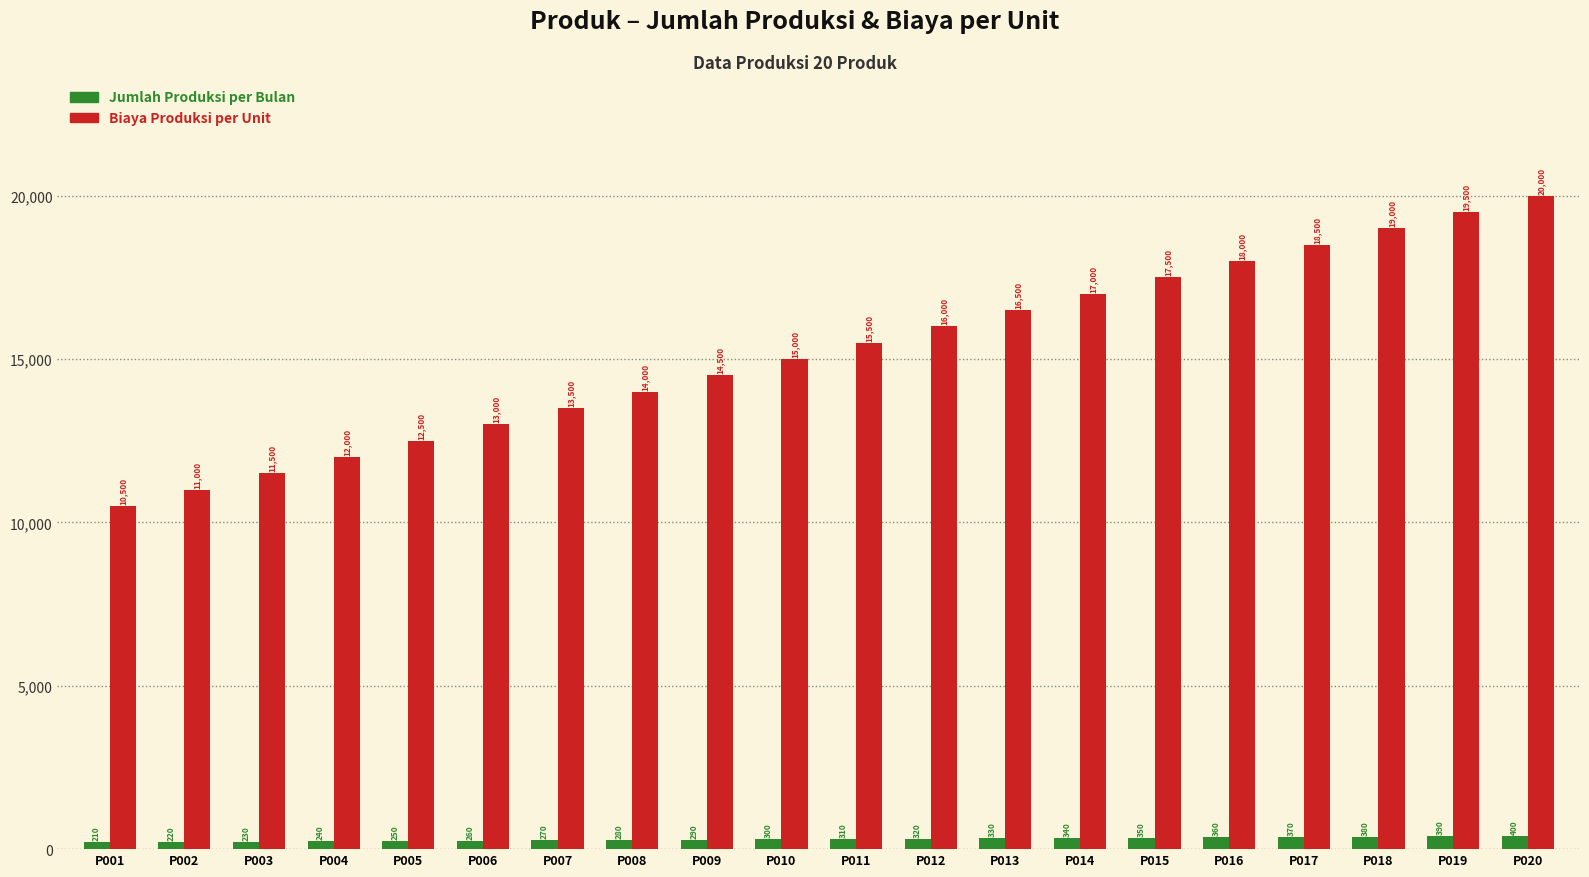

The value of Jumlah Produksi per Bulan at P011 is 310. True or false?

True